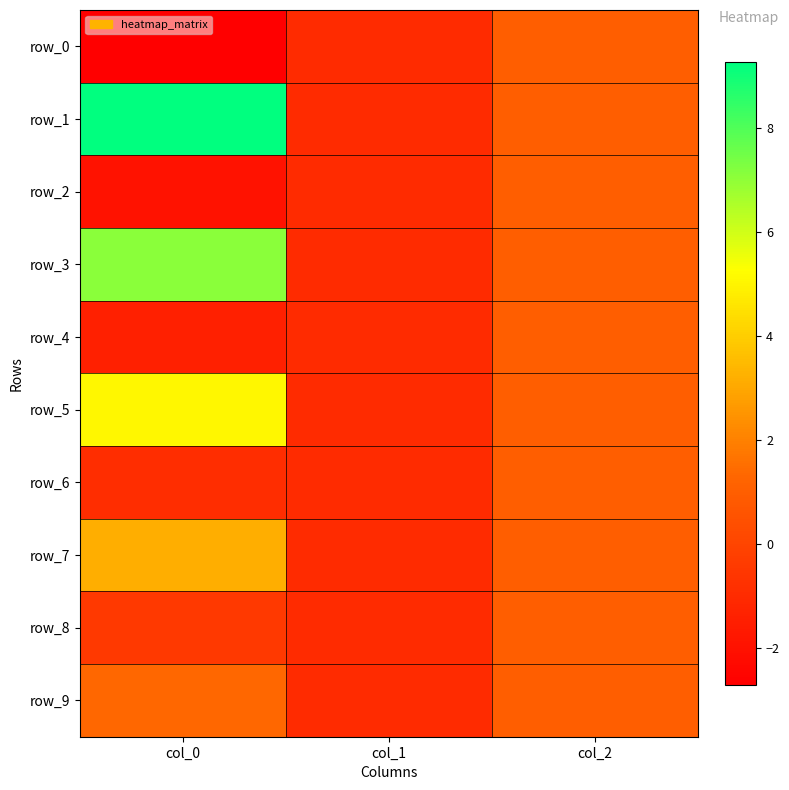

Reading left to right, what are all the values shown in this chart?

row_0: col_0=-2.7	col_1=-1.0	col_2=1.0
row_1: col_0=9.3	col_1=-1.0	col_2=1.0
row_2: col_0=-2.0	col_1=-1.0	col_2=1.0
row_3: col_0=7.1	col_1=-1.0	col_2=1.0
row_4: col_0=-1.4	col_1=-1.0	col_2=1.0
row_5: col_0=5.1	col_1=-1.0	col_2=1.0
row_6: col_0=-0.9	col_1=-1.0	col_2=1.0
row_7: col_0=3.2	col_1=-1.0	col_2=1.0
row_8: col_0=-0.4	col_1=-1.0	col_2=1.0
row_9: col_0=1.3	col_1=-1.0	col_2=1.0